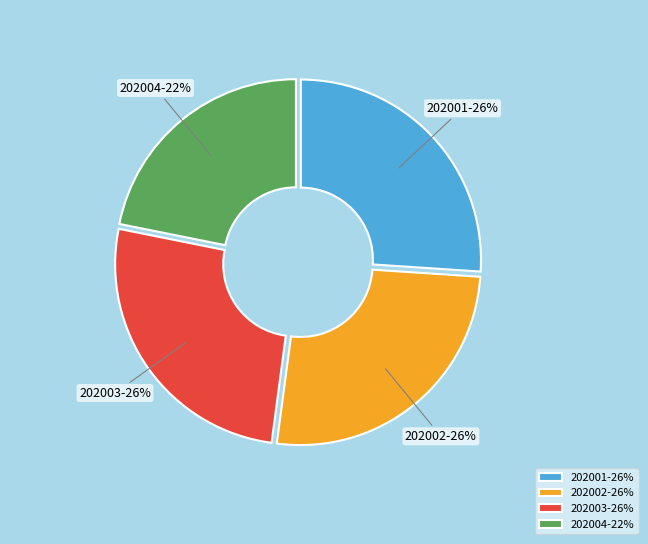

Count the number of slices in the pie.

4